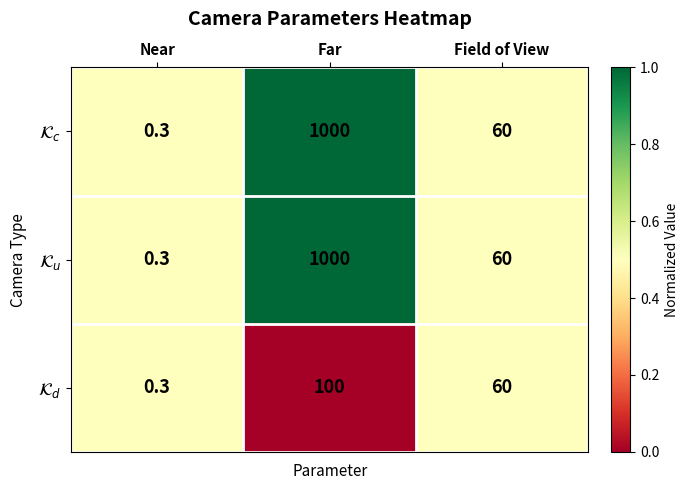

At which category is the sum across all series the highest?

Far